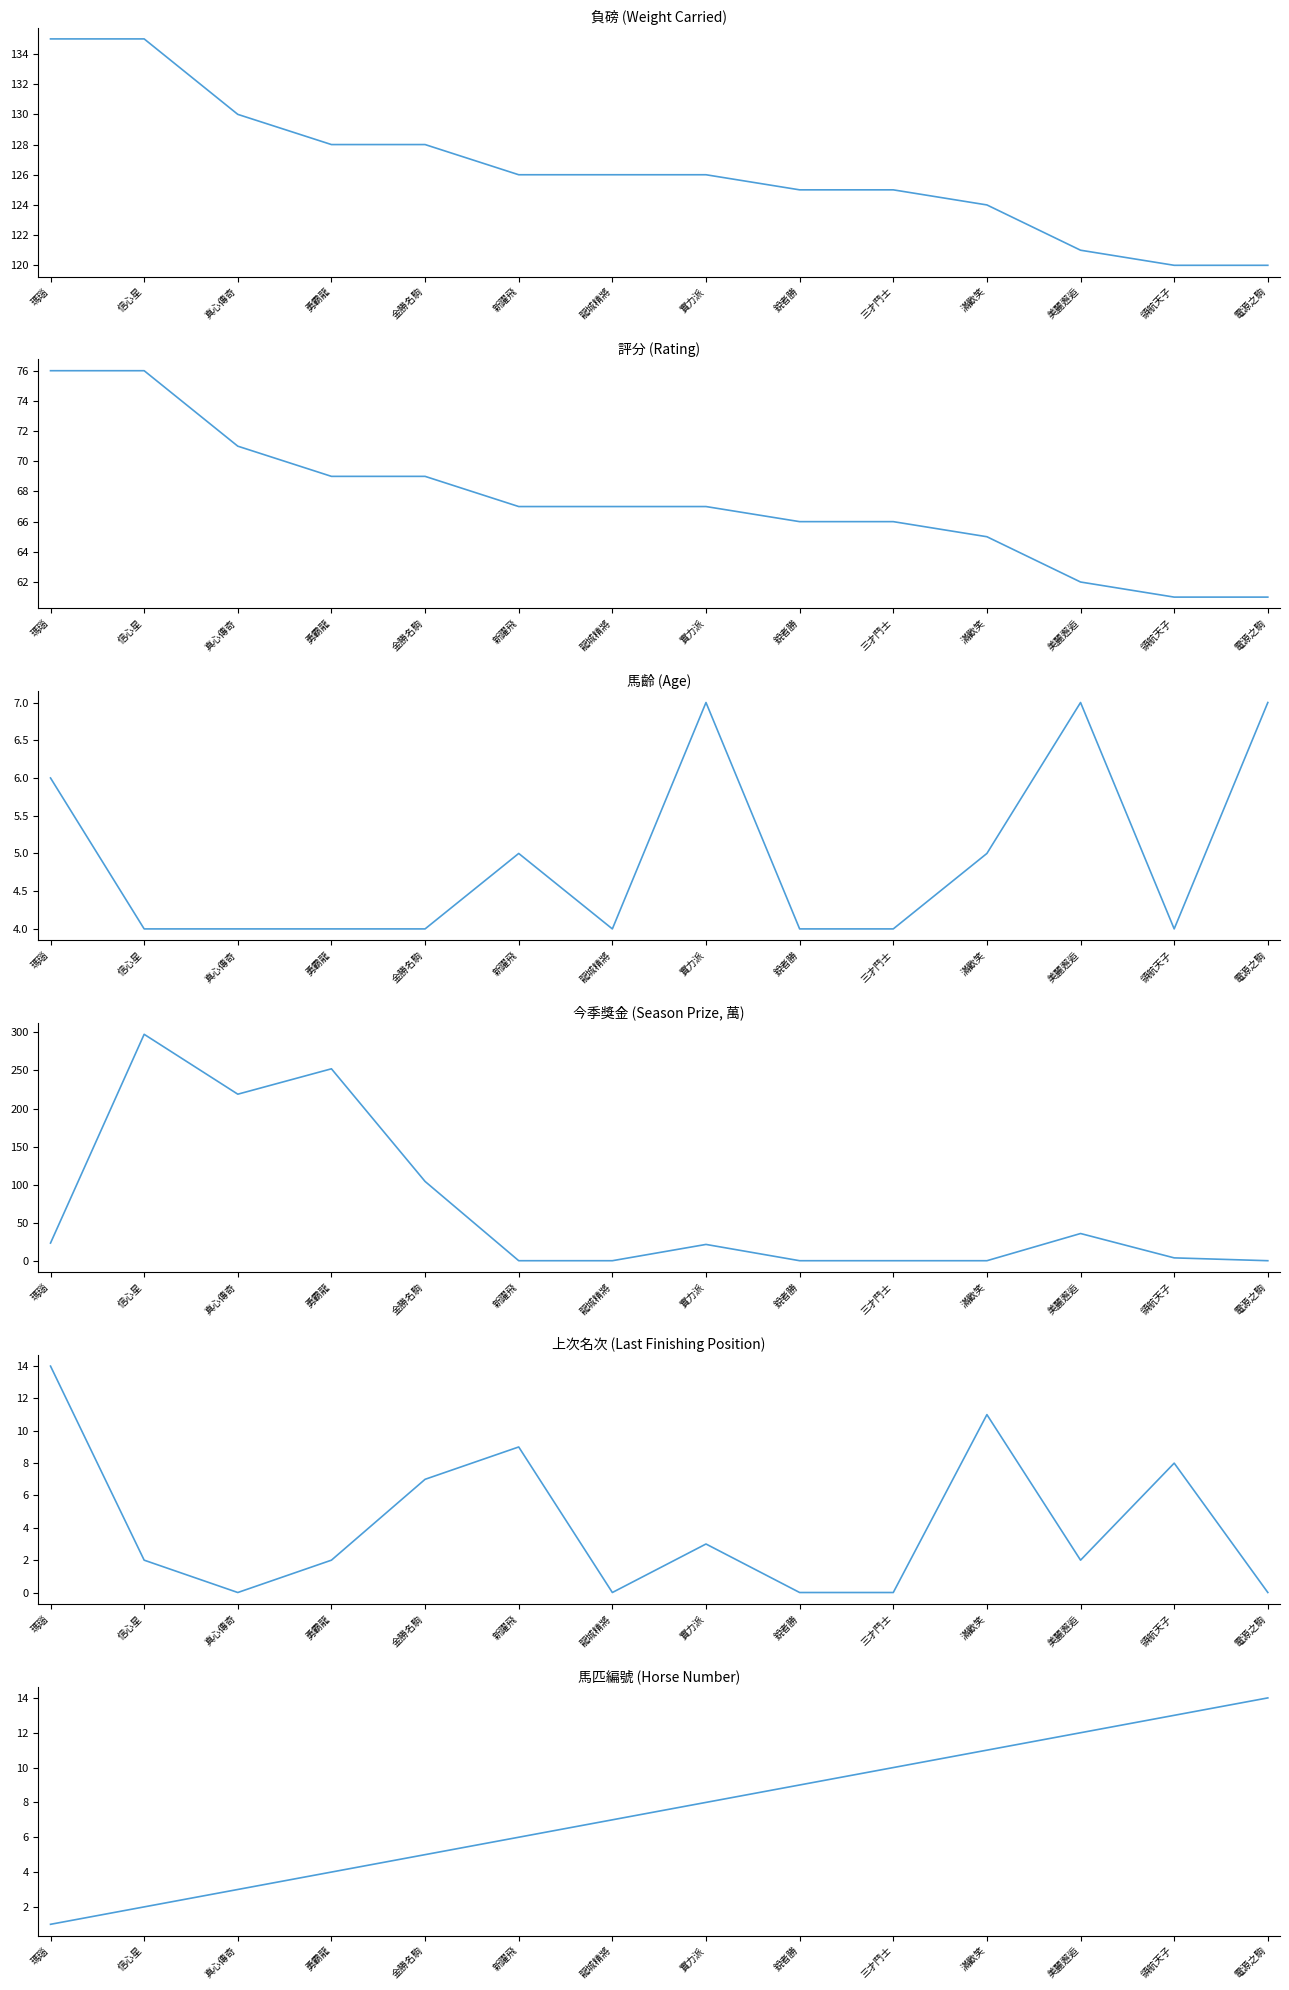

Between 信心星 and 滿歡笑, which is larger?

信心星